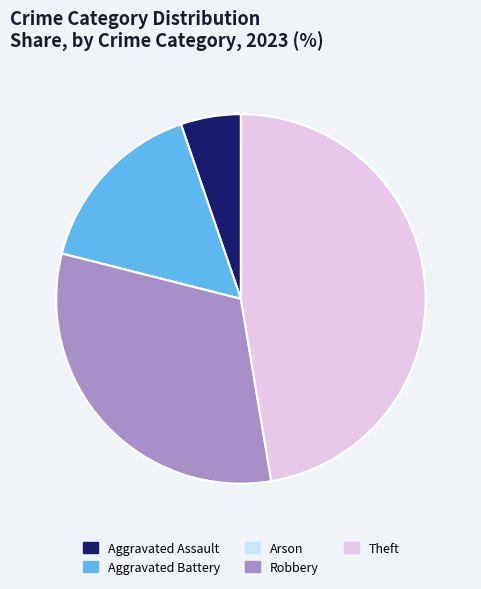

Approximately how many times larger is the value at Aggravated Battery compared to Theft?

0.3